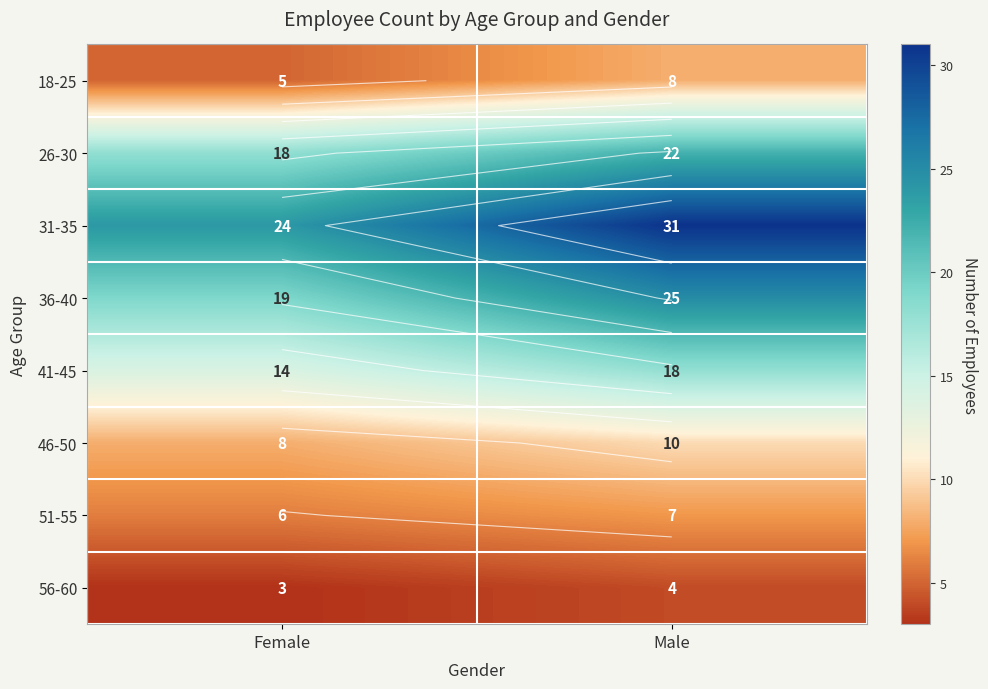

Is the value of 26-30 at Male greater than the value of 51-55 at Female?

Yes